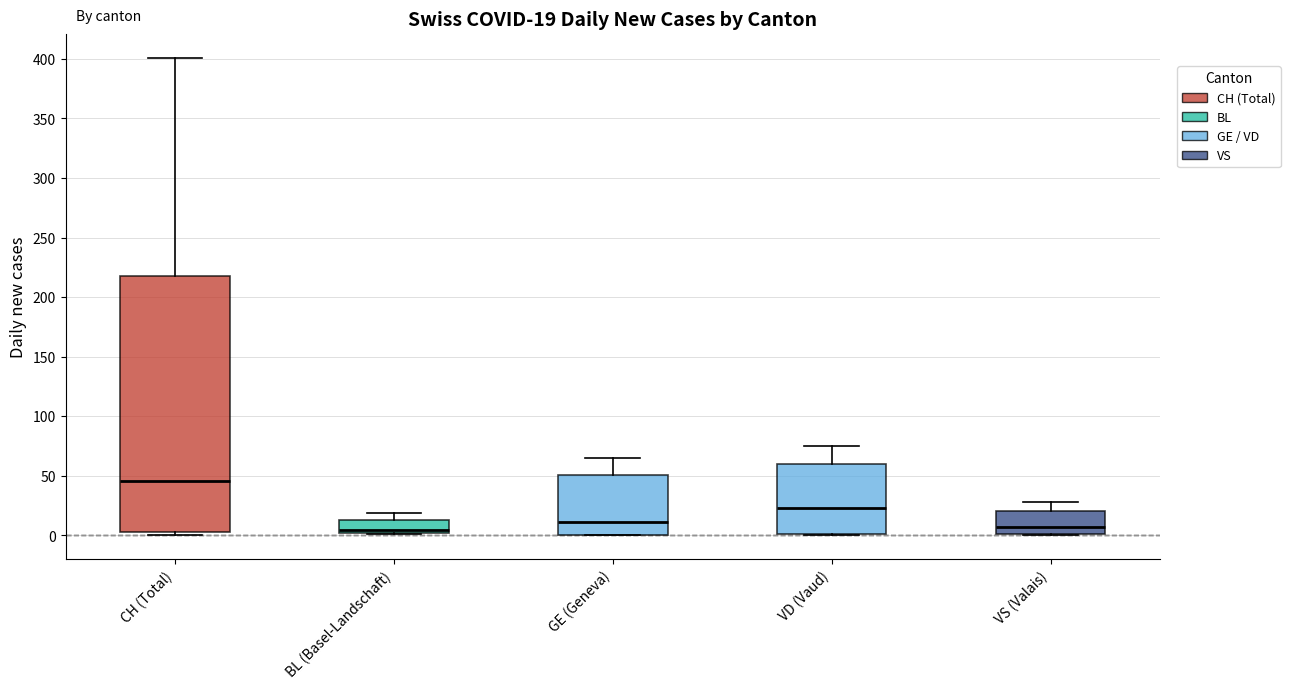

Which box is the tallest, from its lower edge to its upper edge?

CH (Total)